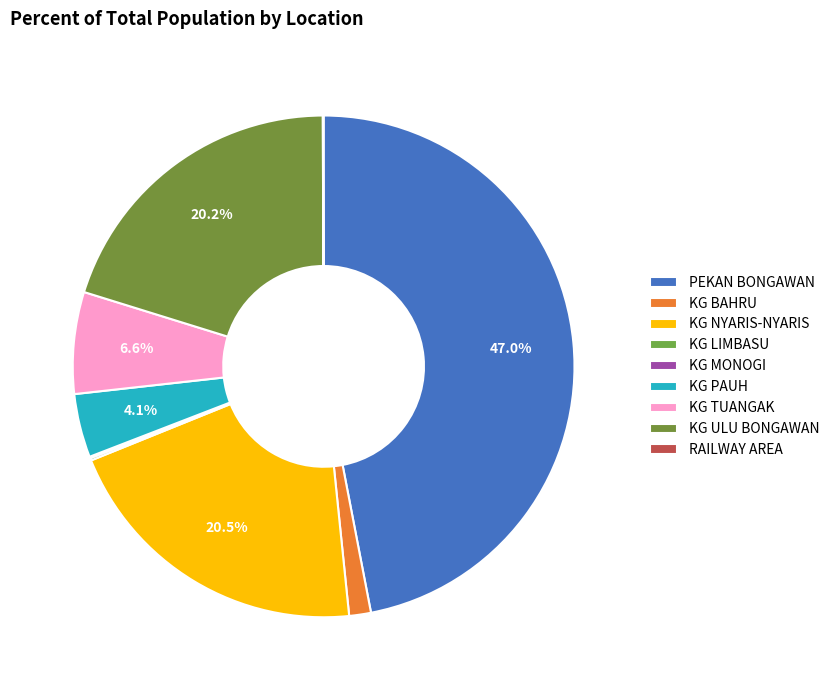

Rank the categories by value from lowest to highest.

RAILWAY AREA, KG MONOGI, KG LIMBASU, KG BAHRU, KG PAUH, KG TUANGAK, KG ULU BONGAWAN, KG NYARIS-NYARIS, PEKAN BONGAWAN